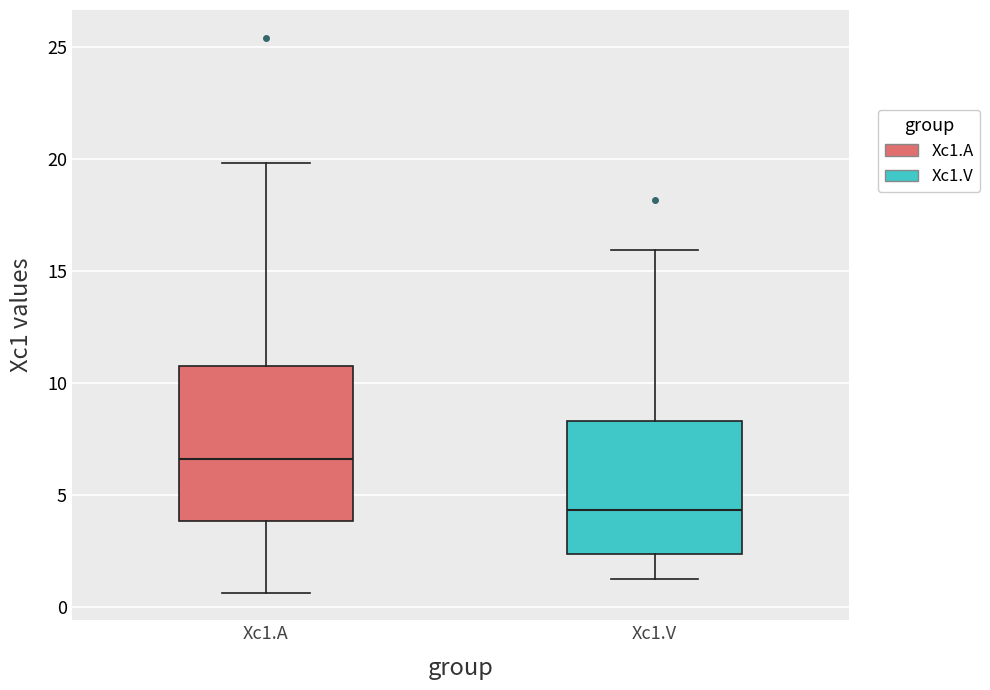

Reading left to right, read every box against the y-axis: the position of its median line, the range the box covers, and the ends of its whiskers. The values are not printed on the chart, so give them approximately, as read against the axis.

Xc1.A: median 6.5, box 4.0 to 10.5, whiskers 0.5 to 20.0
Xc1.V: median 4.5, box 2.5 to 8.5, whiskers 1.5 to 16.0